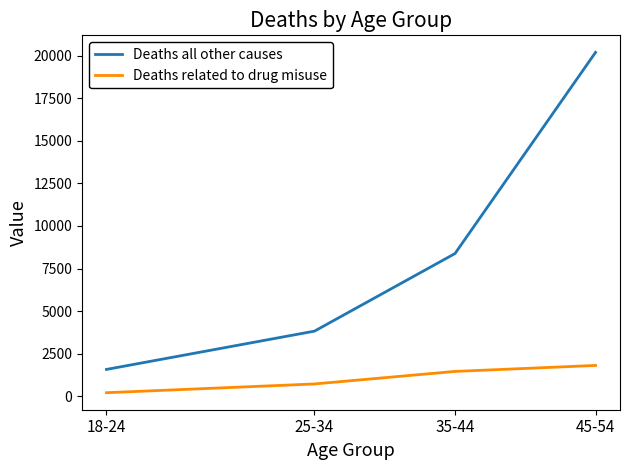

True or false: Deaths related to drug misuse and Deaths all other causes cross at least once.

False